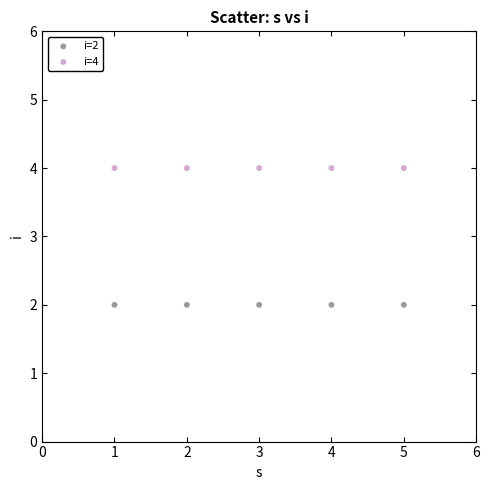

Which series reaches the minimum Y coordinate?

i=2